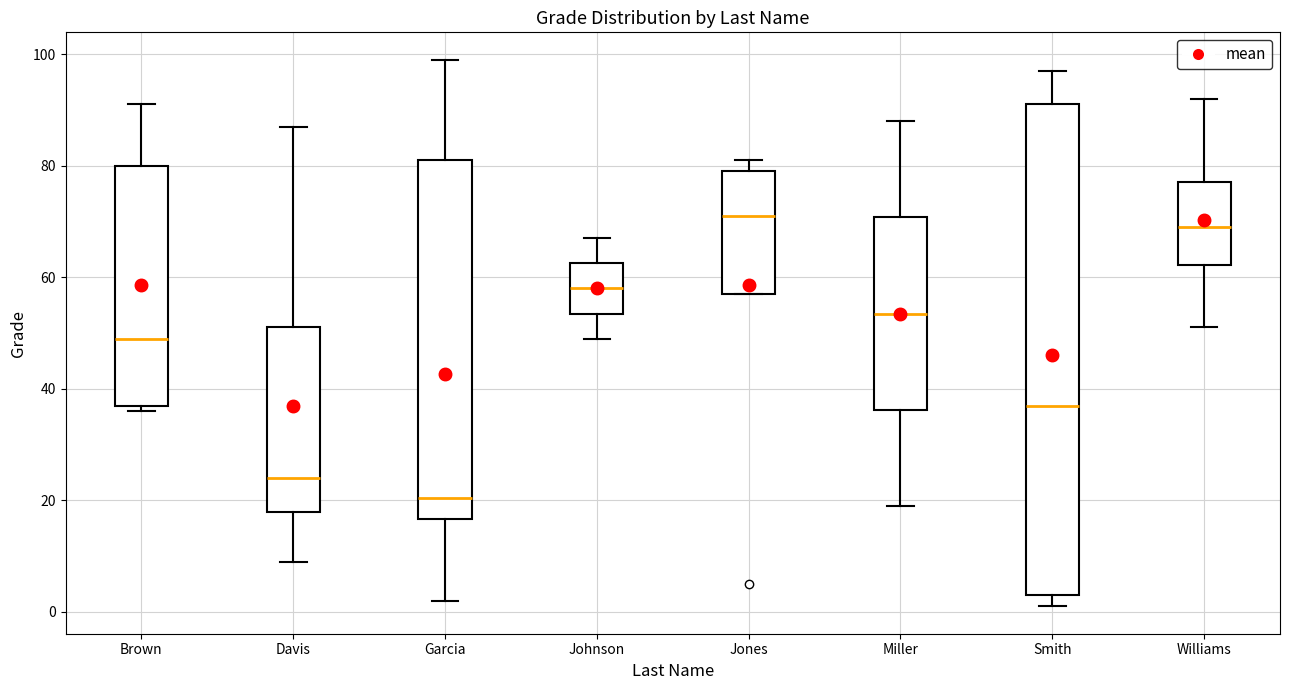

Which box has the lowest median line?

Garcia